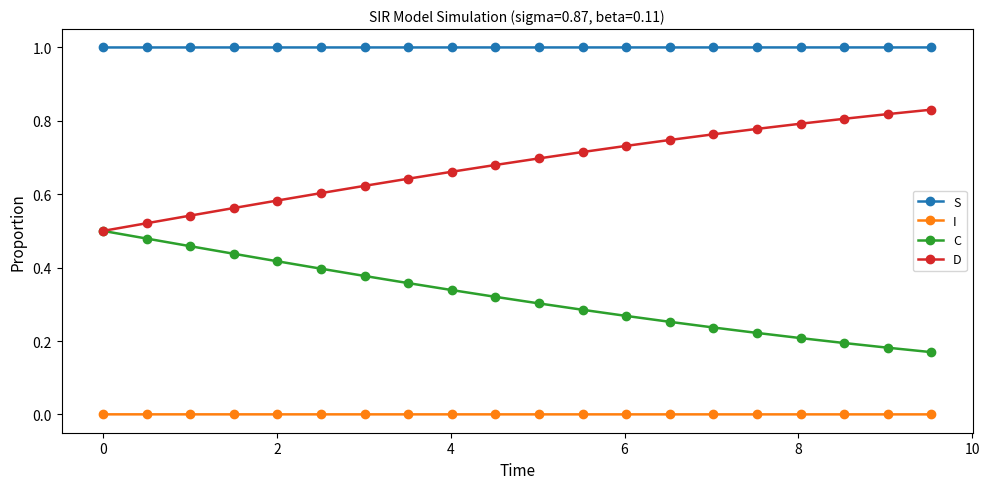

What are all the series names shown in the legend?

S, I, C, D